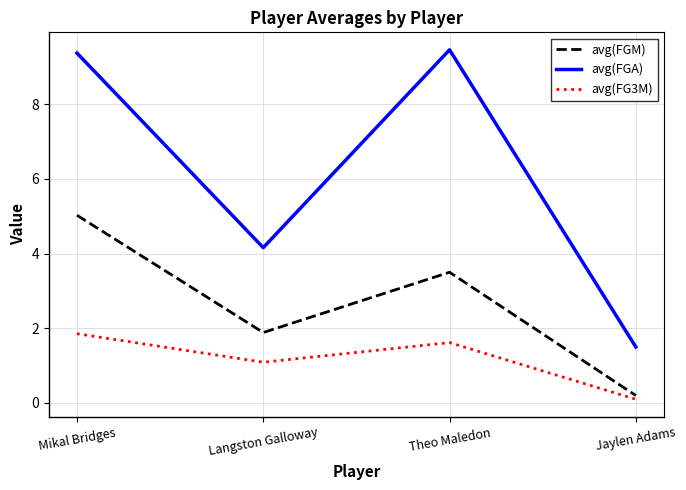

True or false: avg(FGM) has a value of 5.0 at Mikal Bridges.

True